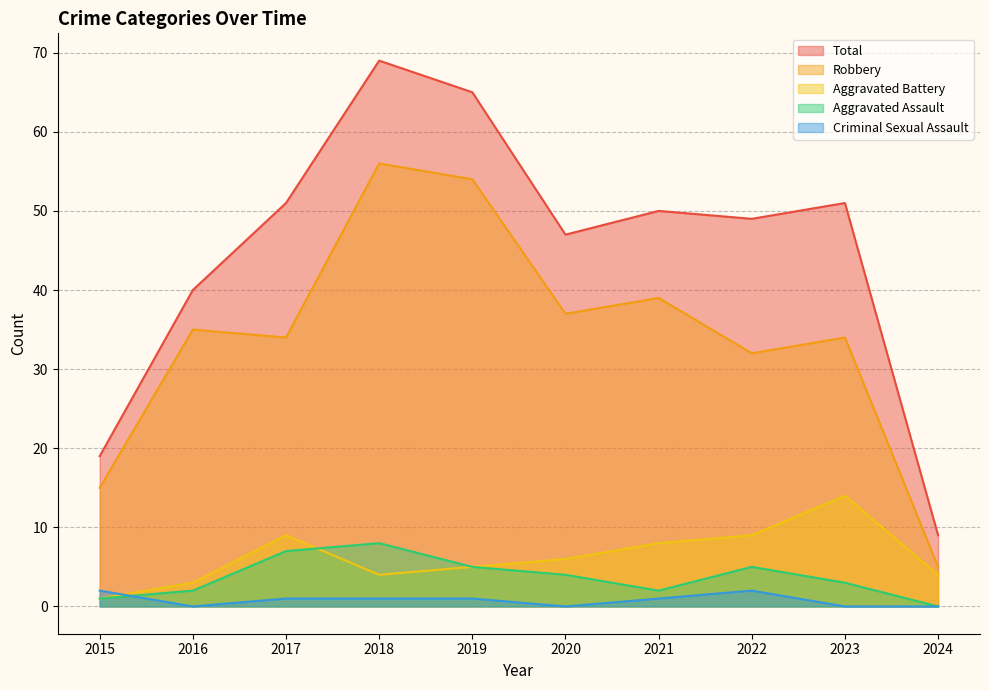

What is the average value of the Robbery series?

34